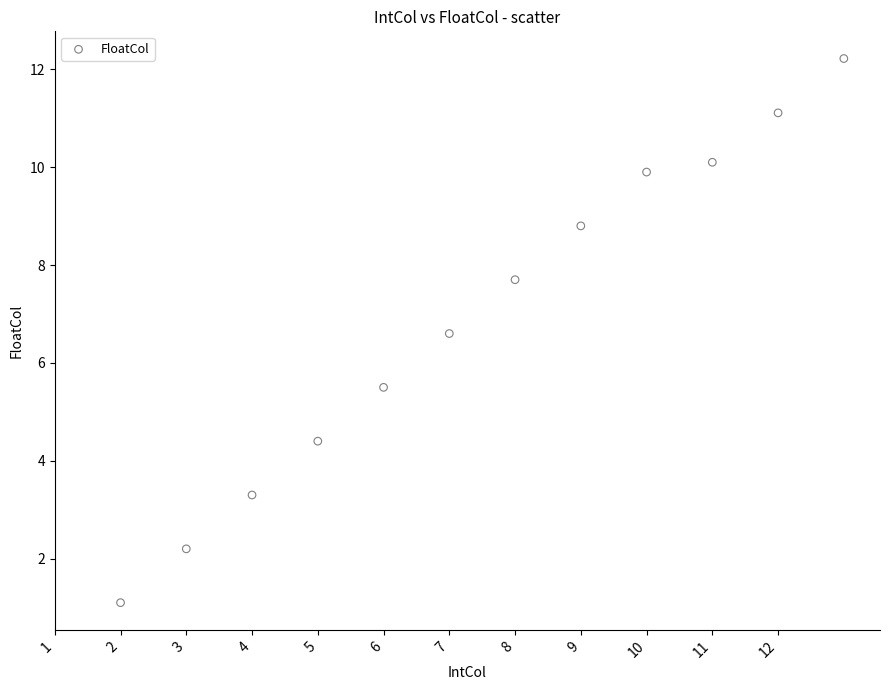

What is the range of Y values (max minus min)?

11.1